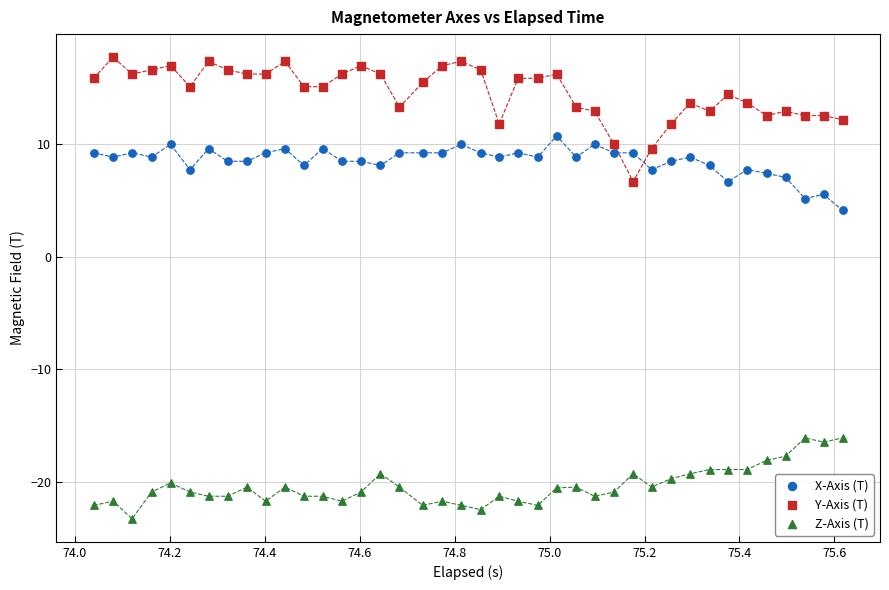

Across all data points, what is the range of Y values (max minus min)?

41.0